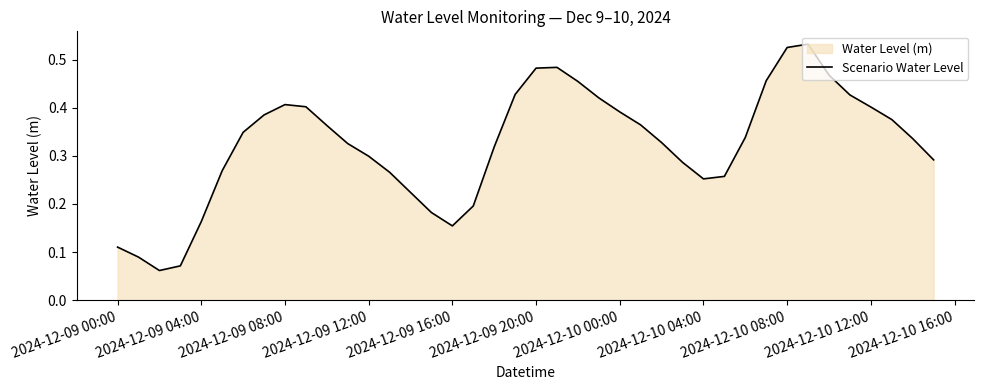

What is the value of the 21st point from the left?

0.5